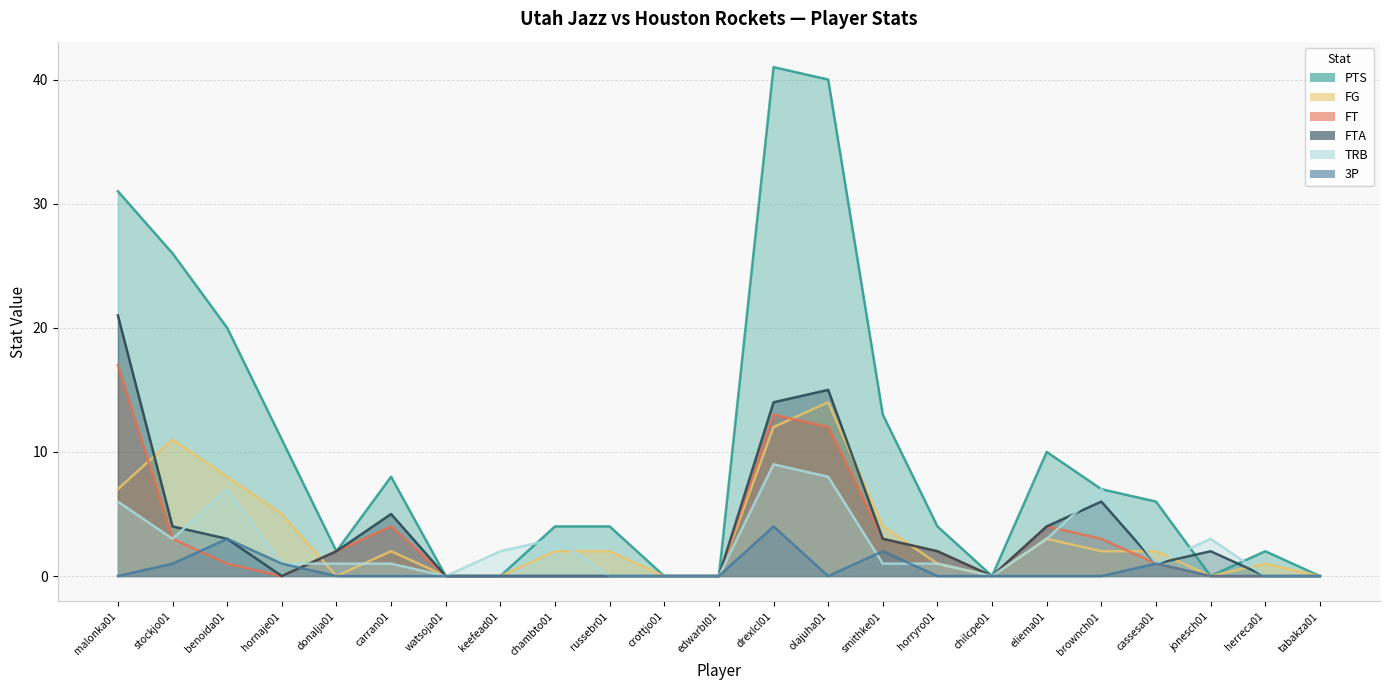

At which category does the chart reach its minimum across all series?

watsoja01